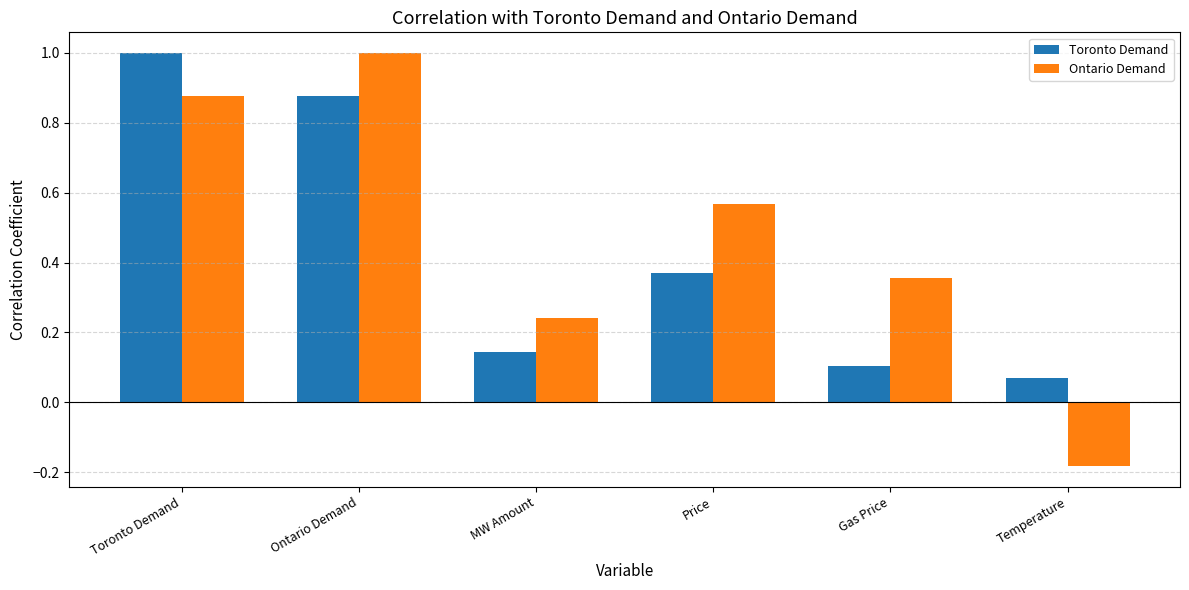

How many Ontario Demand values are between 0 and 1?

5